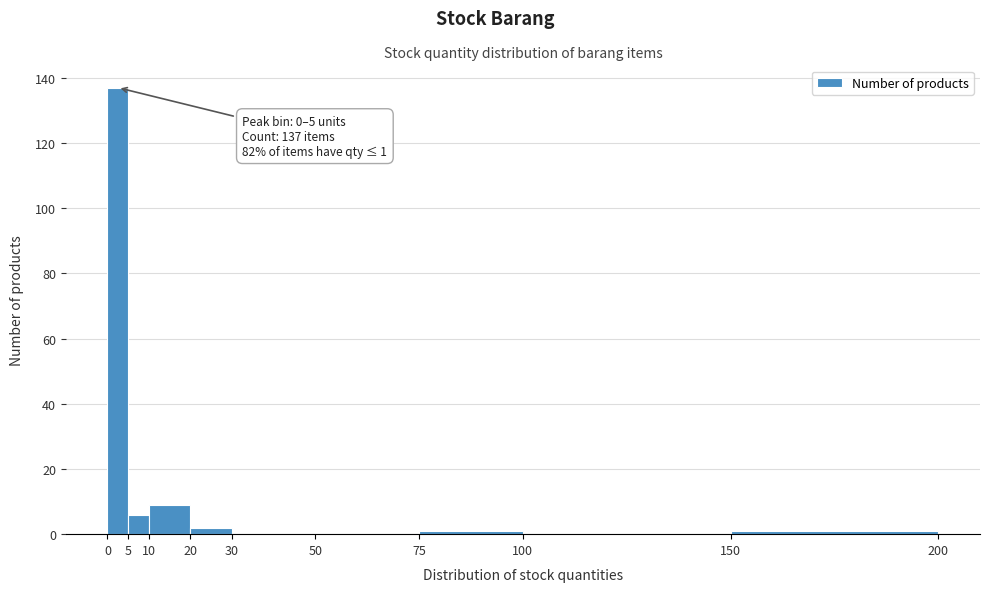

Which range on the x-axis has the tallest bar?

0 to 5